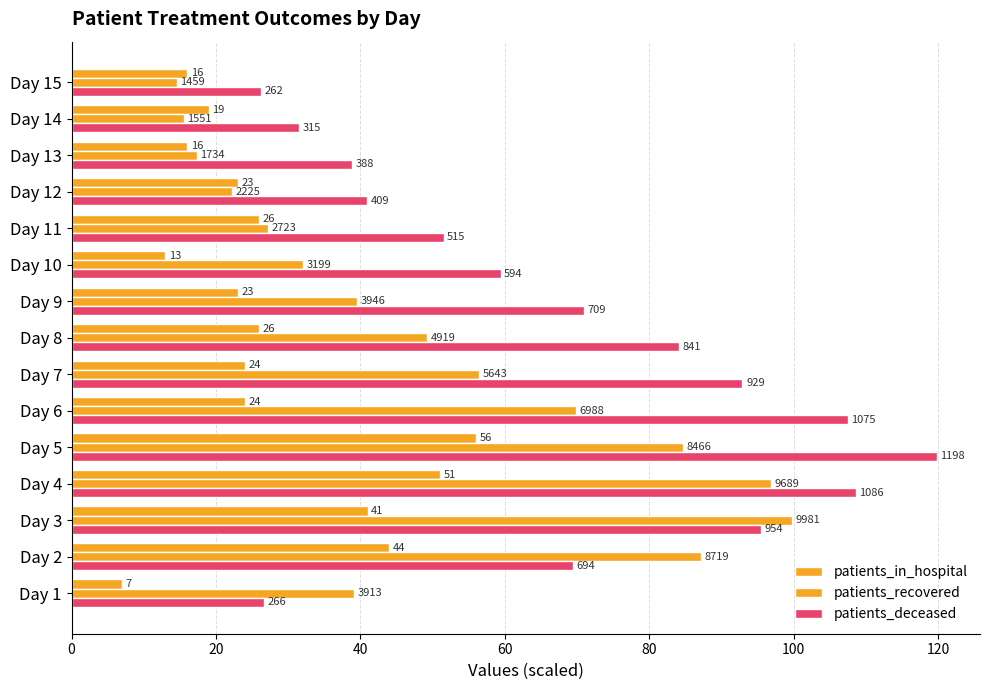

What is the smallest value displayed?

7.0